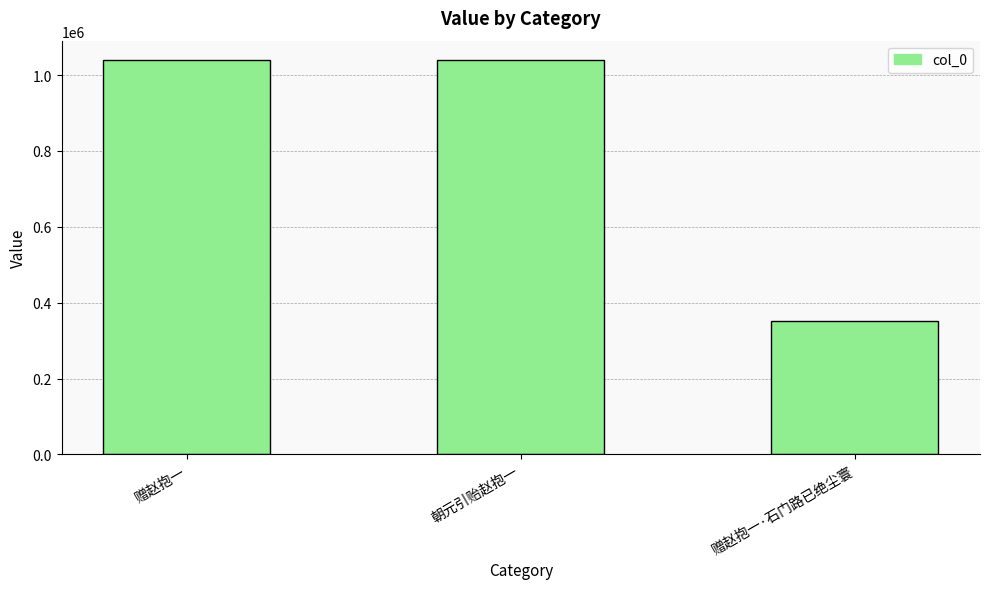

What is the difference between the values at 赠赵抱一·石门路已绝尘寰 and 赠赵抱一?

687120